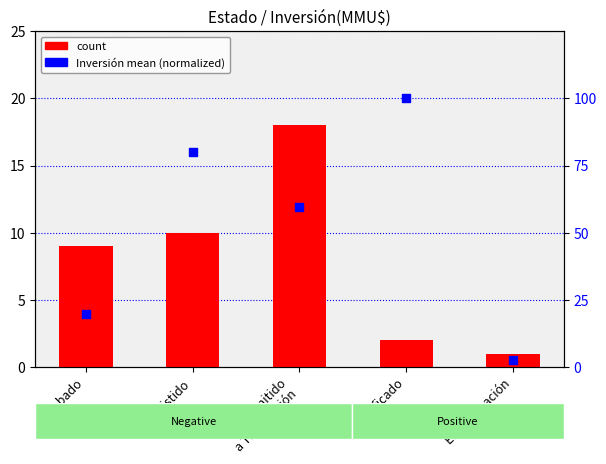

Which series has the widest spread of Y values?

Inversión mean (normalized)